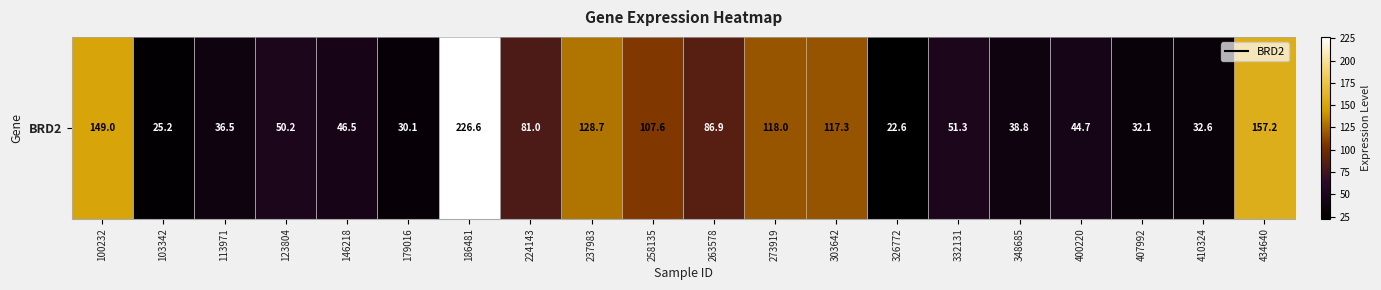

Rank the categories by value from highest to lowest.

186481, 434640, 100232, 237983, 273919, 303642, 258135, 263578, 224143, 332131, 123804, 146218, 400220, 348685, 113971, 410324, 407992, 179016, 103342, 326772